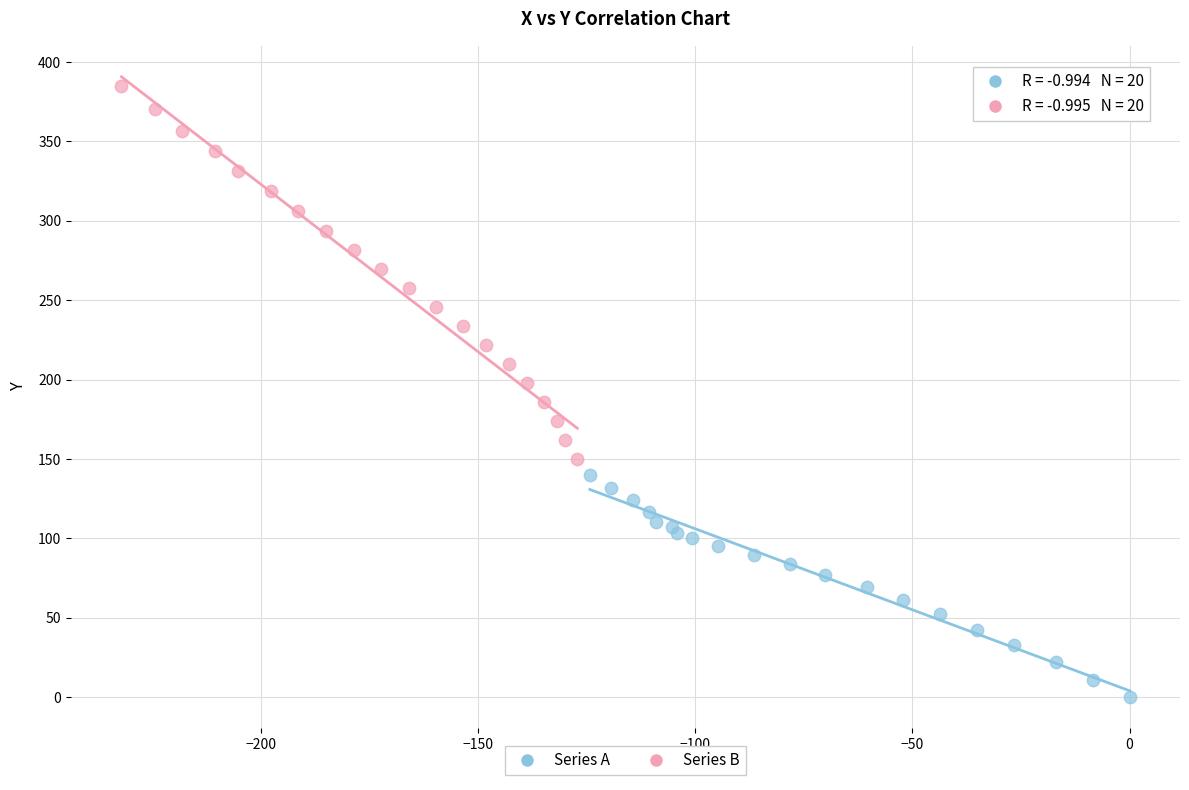

Which series contains the highest Y value?

Series B